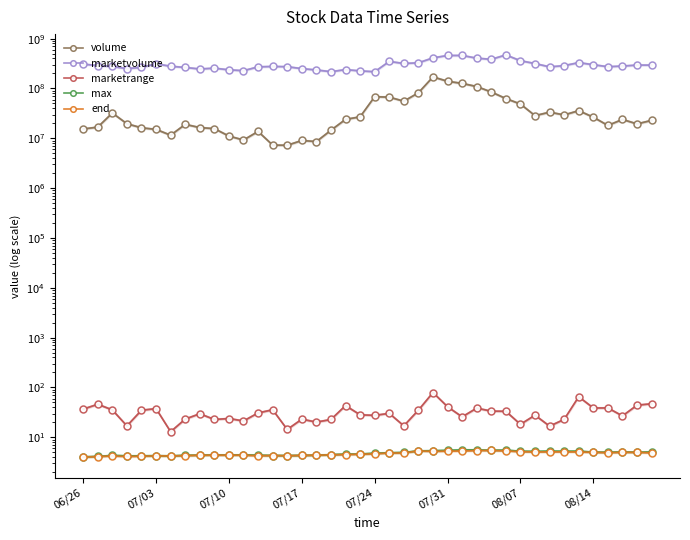

True or false: max and end cross at least once.

False